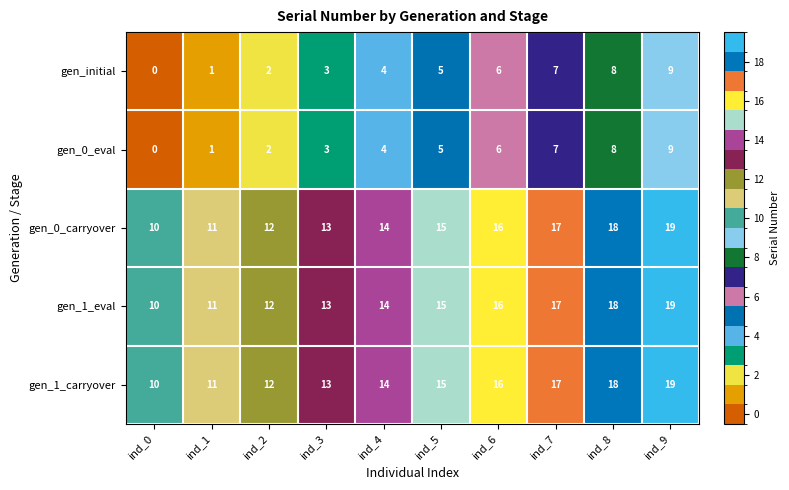

Rank the categories by gen_1_eval value from highest to lowest.

ind_9, ind_8, ind_7, ind_6, ind_5, ind_4, ind_3, ind_2, ind_1, ind_0